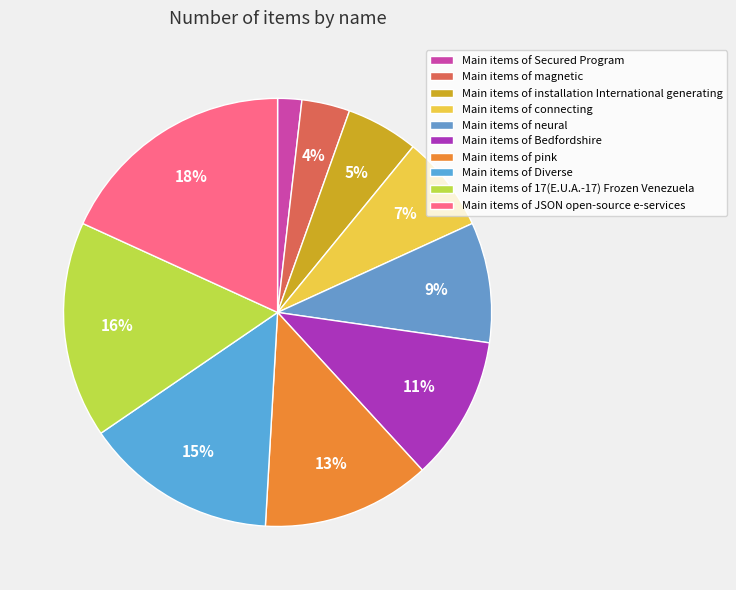

To the nearest percent, what is the average slice percentage?

10%